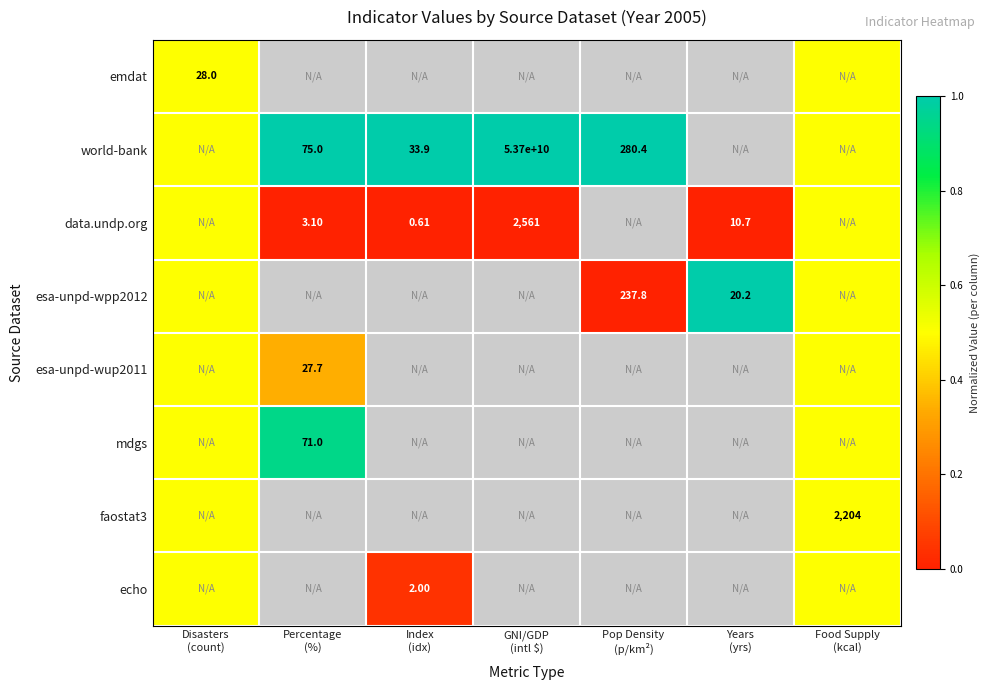

Which series changed the most between Index (idx) and GNI/GDP (intl $)?

world-bank